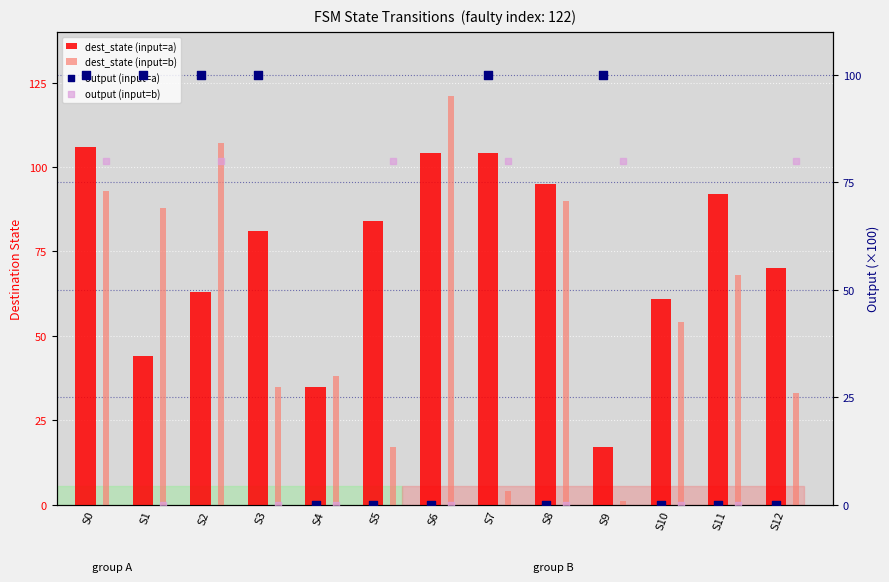

Is the value of dest_state (input=a) at S4 greater than the value of output (input=a) at S4?

Yes